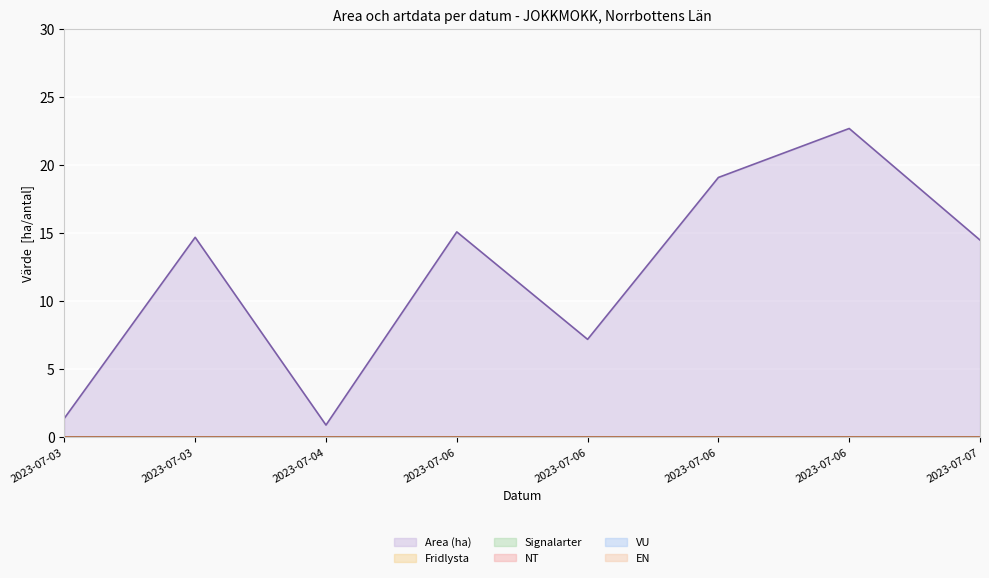

What is the total value across all series at 2023-07-06?

15.1